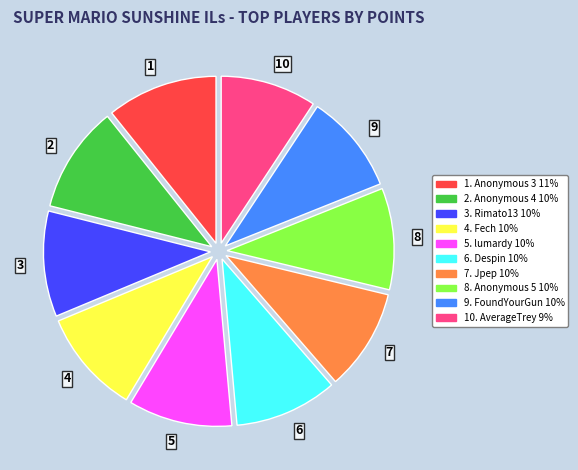

Do 5 and 10 together represent more than half of the pie?

No